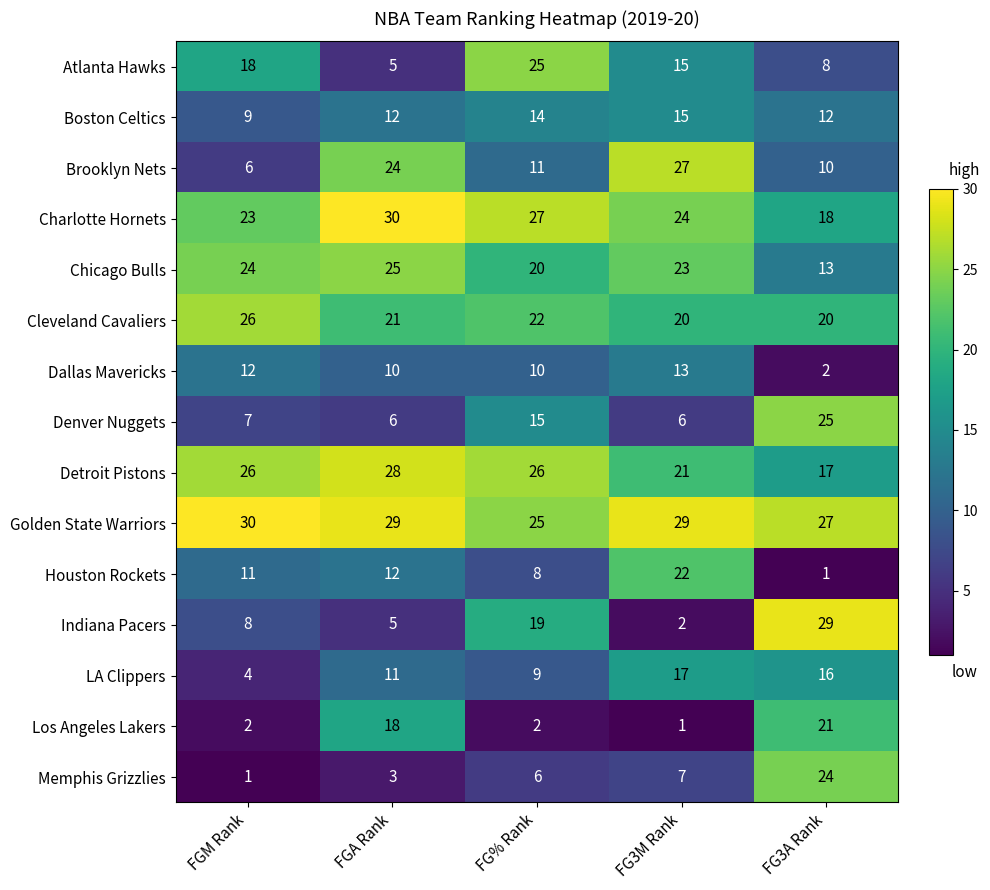

What is the sum of all Boston Celtics values?

62